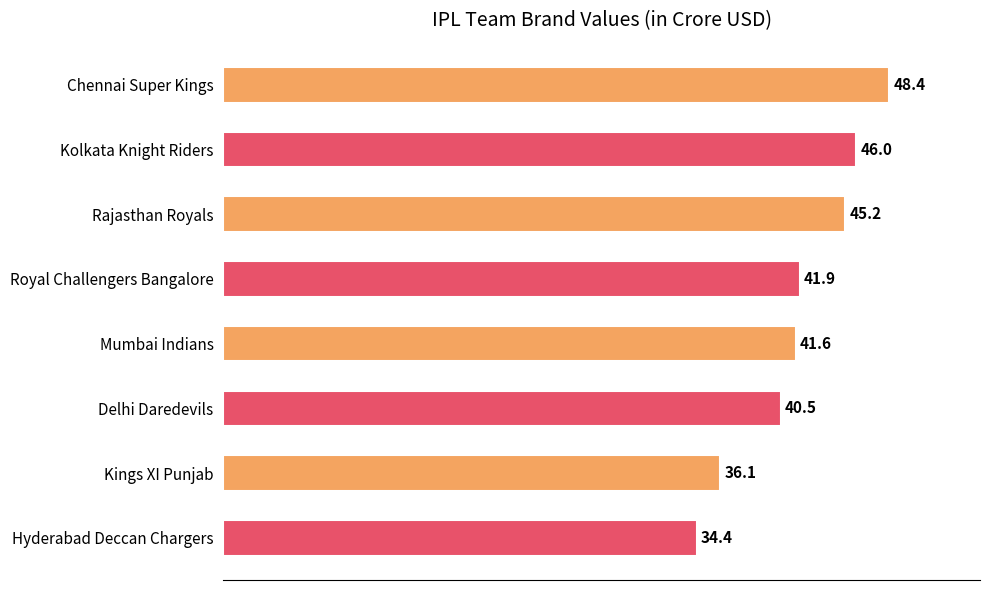

What is the greatest value displayed?

48.4